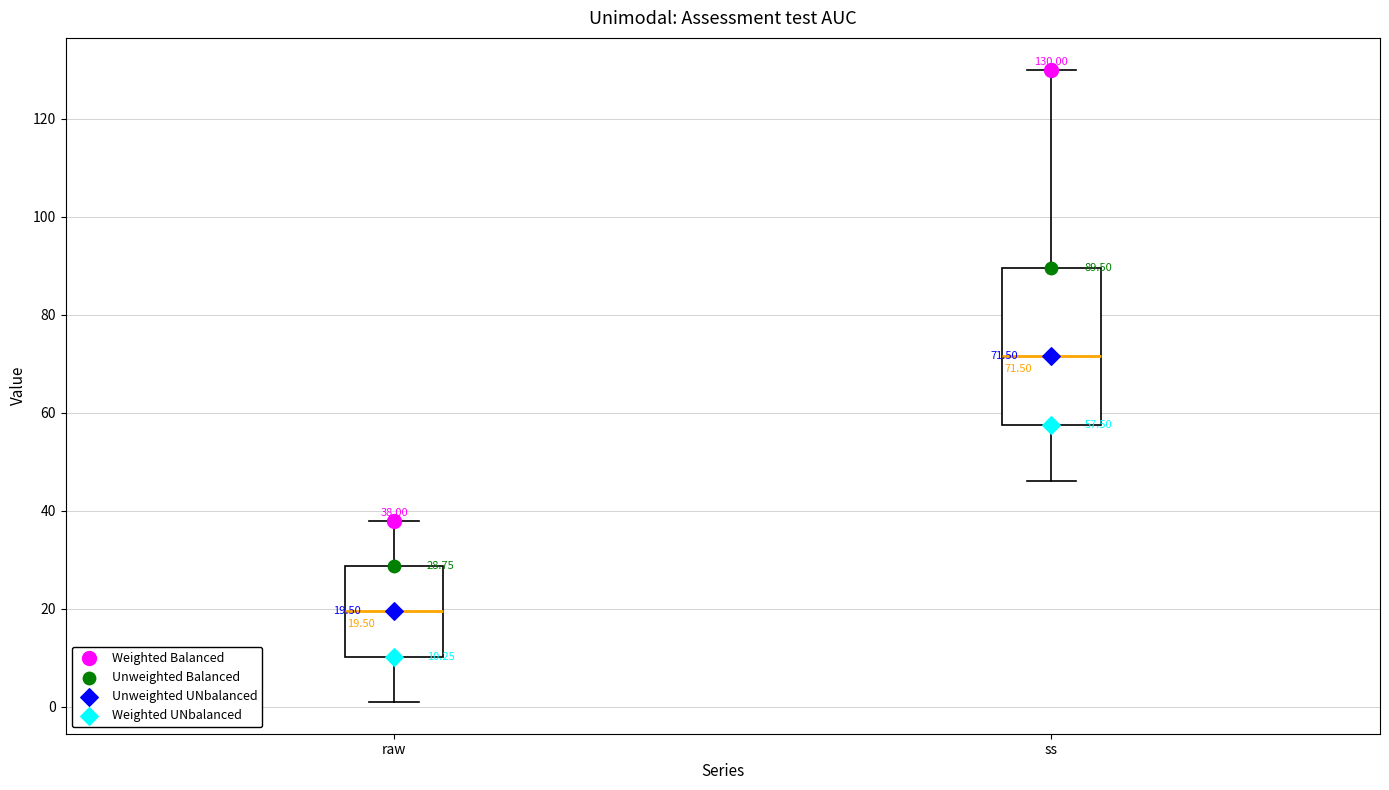

Which box's median line is the highest?

ss